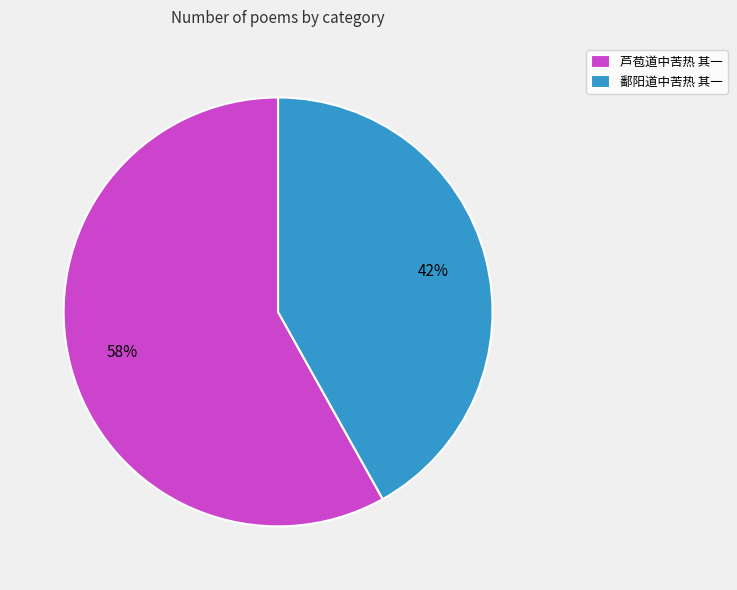

Do 鄱阳道中苦热 其一 and 芦苞道中苦热 其一 together represent more than half of the pie?

Yes